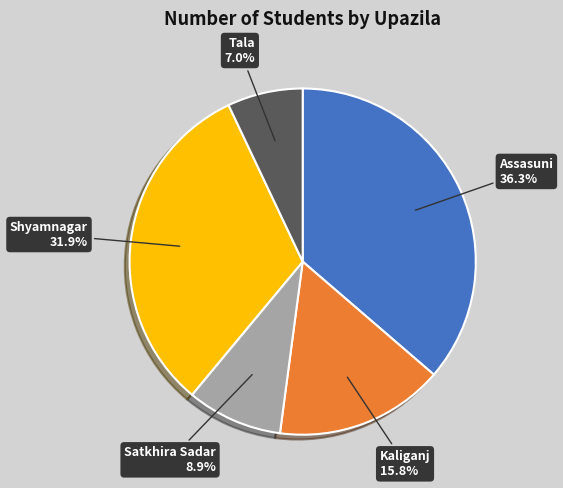

The Shyamnagar slice represents 32% of the pie. True or false?

True